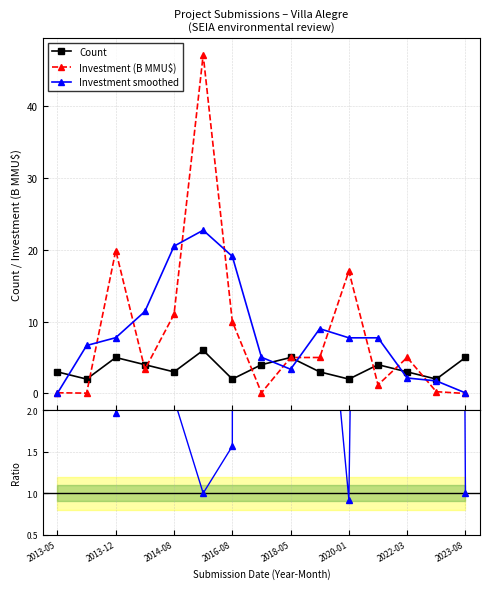

What is the minimum value for Count?

2.0